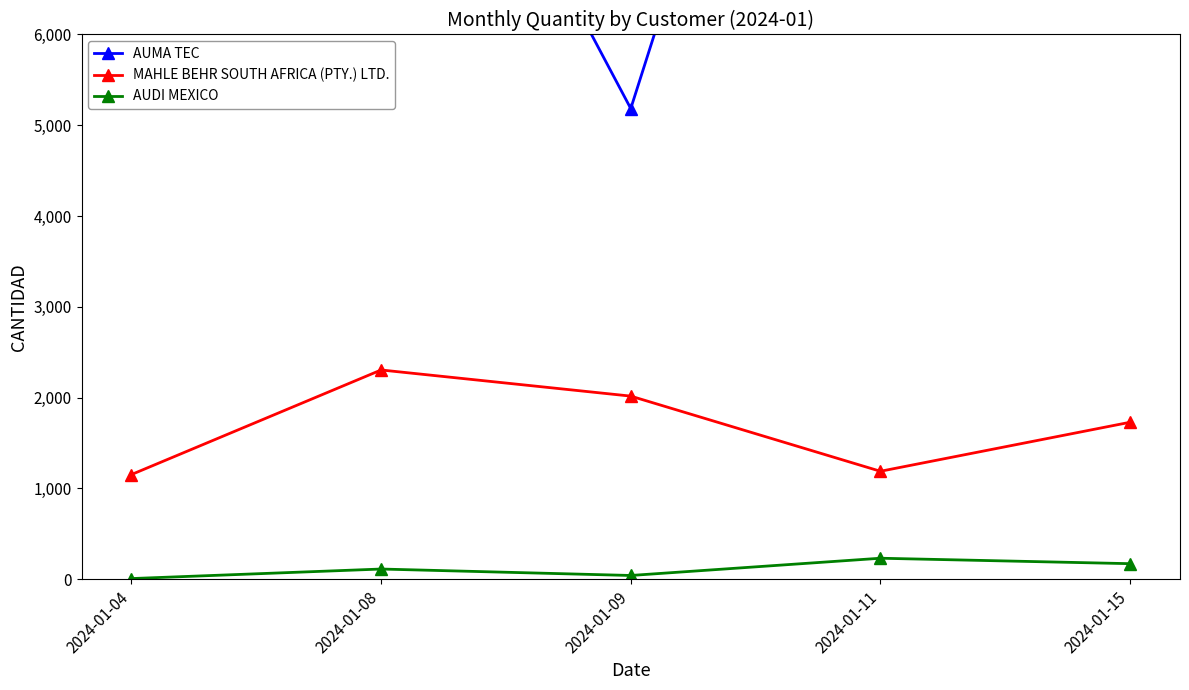

At which category does the chart reach its minimum across all series?

2024-01-04